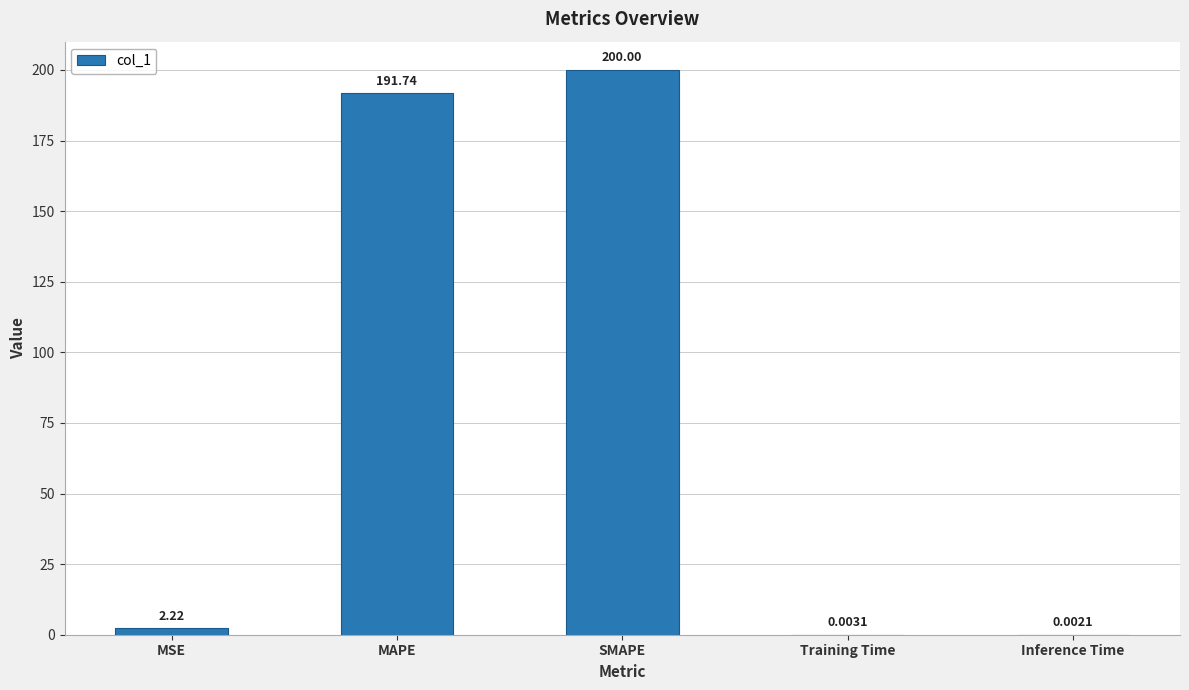

What is the change in value from SMAPE to Training Time?

-200.0